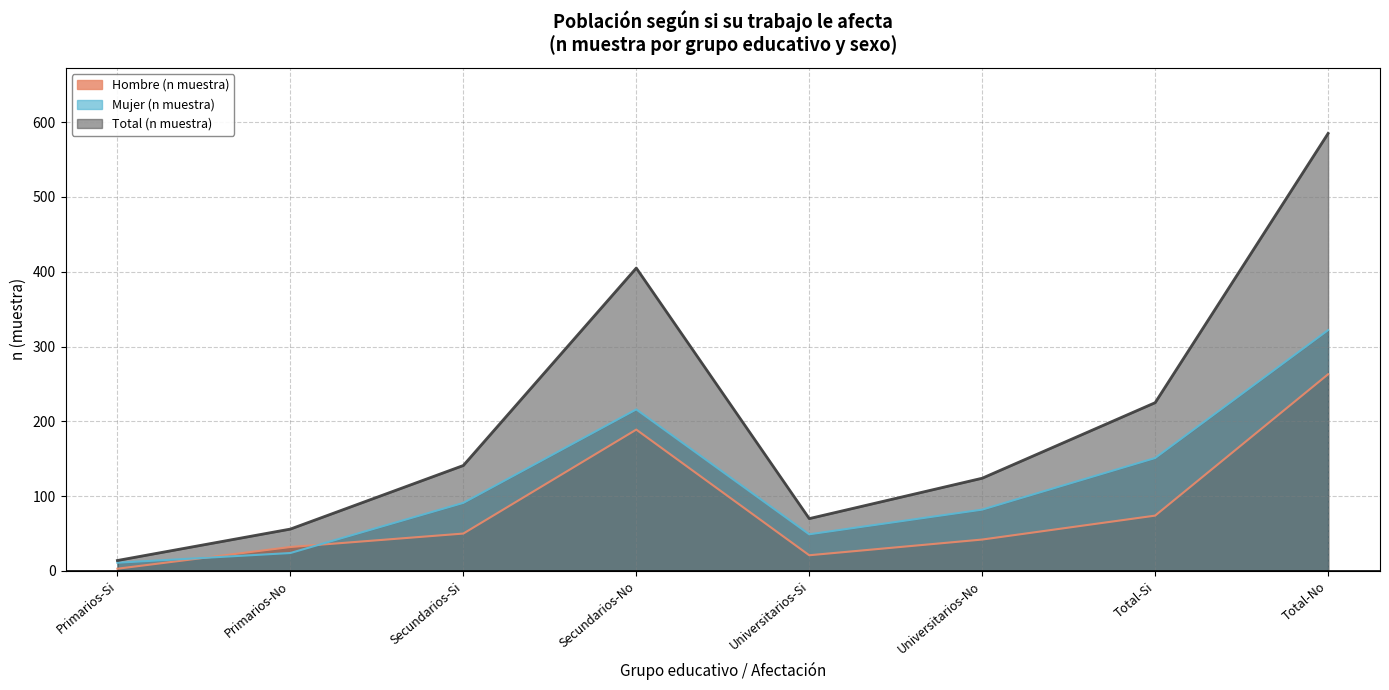

Reading left to right, extract all data points from this chart.

Hombre (n muestra): 3	32	50	189	21	42	74	263
Mujer (n muestra): 11	24	91	216	49	82	151	322
Total (n muestra): 14	56	141	405	70	124	225	585